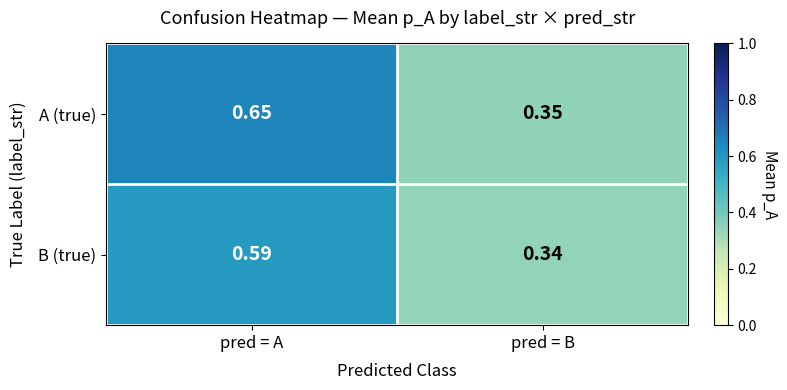

At pred = A, list the series in order from smallest to largest.

B (true), A (true)